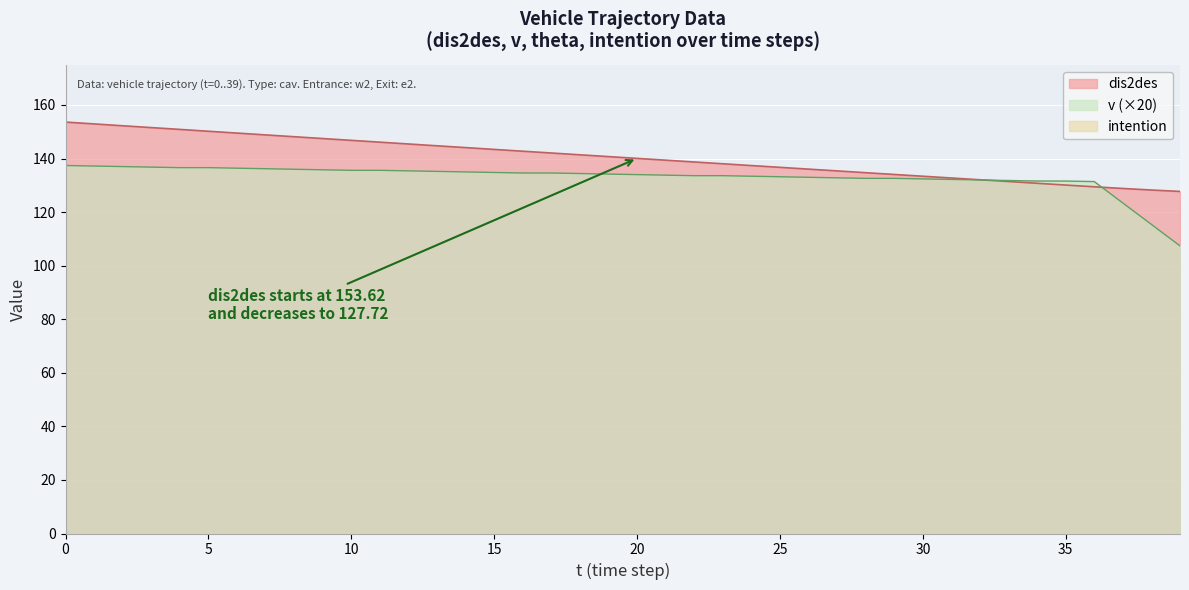

How many lines are shown in the chart?

3